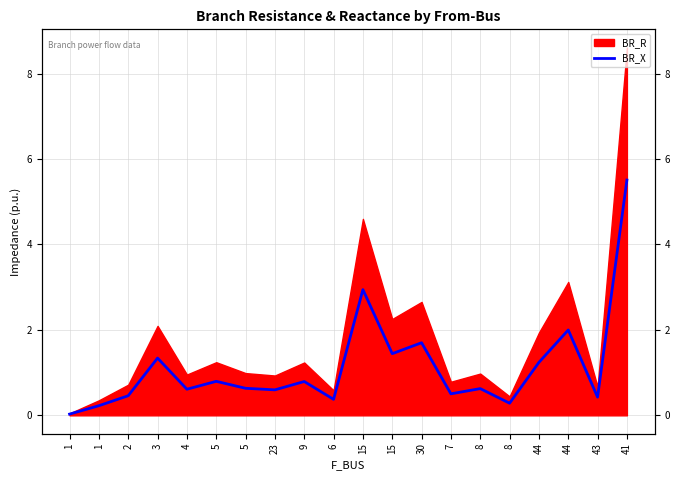

Rank the categories by value from lowest to highest.

1, 1, 8, 6, 43, 2, 7, 23, 4, 8, 5, 9, 5, 44, 3, 15, 30, 44, 15, 41